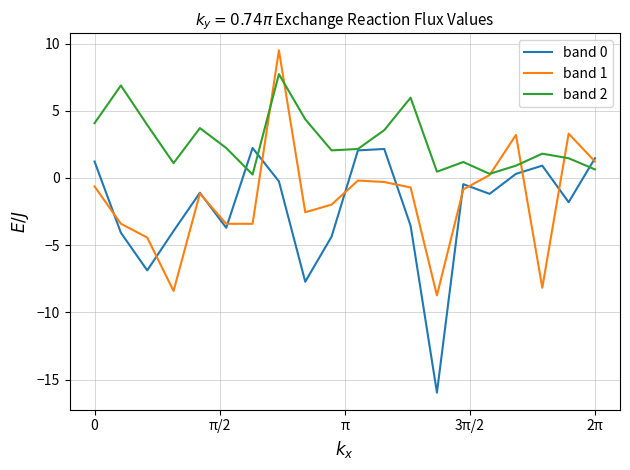

What is the minimum value for band 1?

-8.7